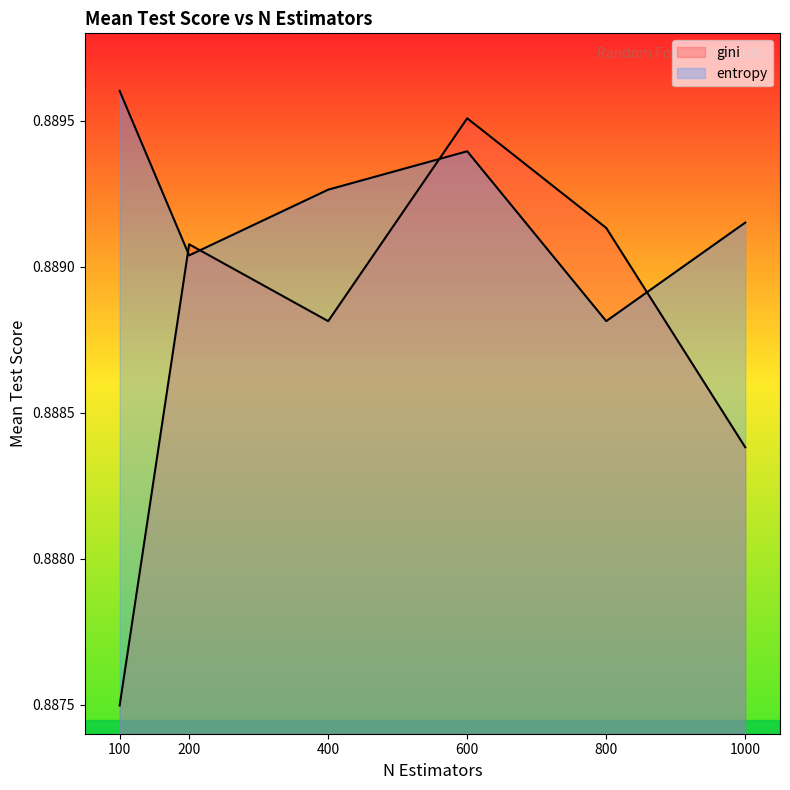

Which series has the widest spread of values?

gini